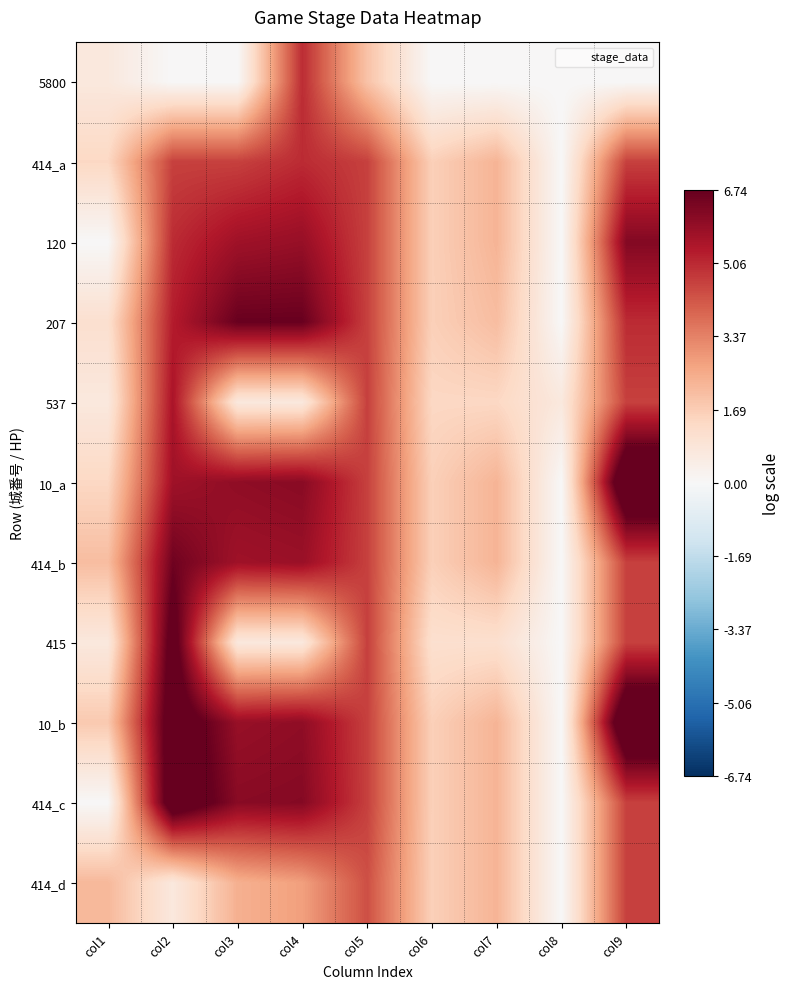

Between col2 and col8, which series saw the biggest shift?

414_c